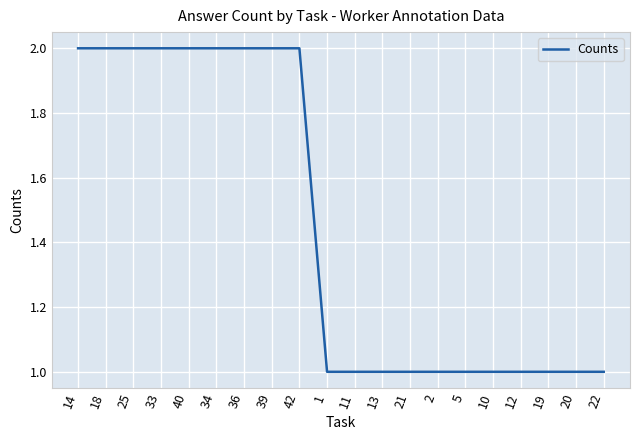

The chart shows a value of 3 at 36. True or false?

False